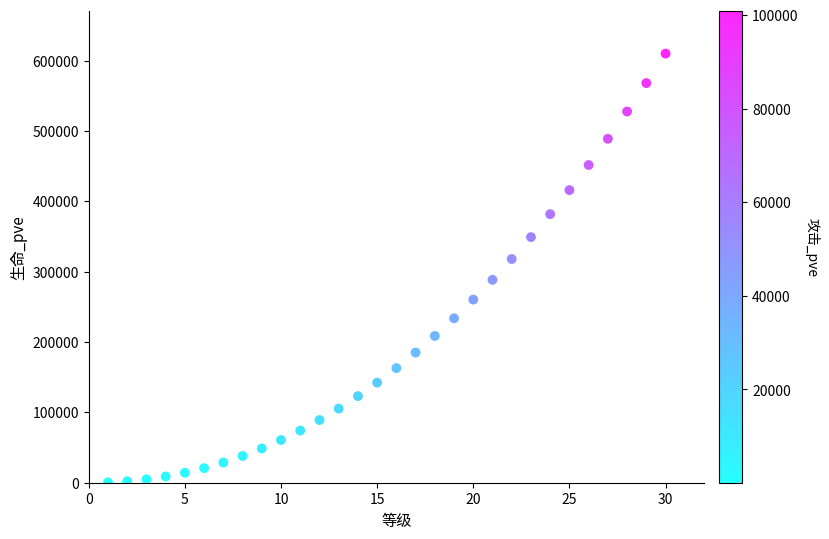

What is the range of X values (max minus min)?

29